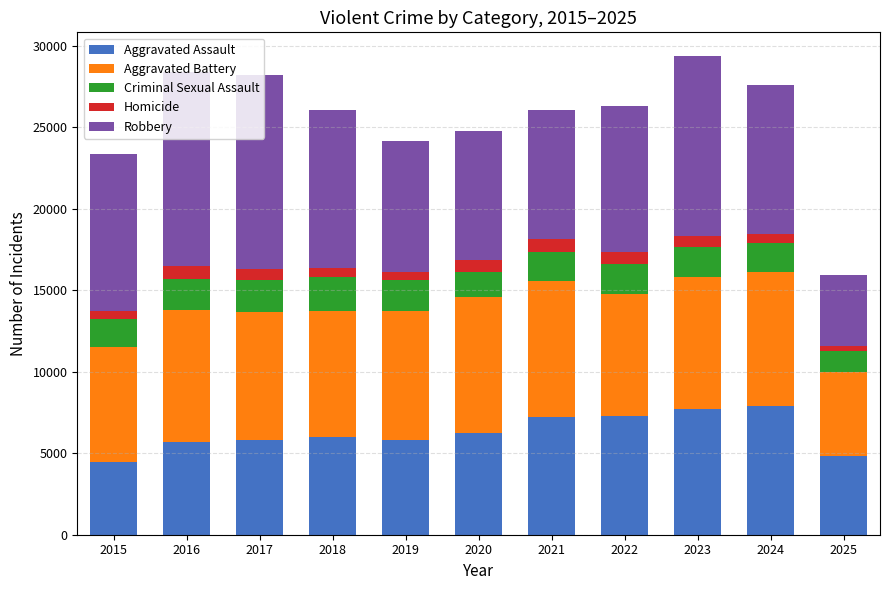

How many bars are there in total?

11